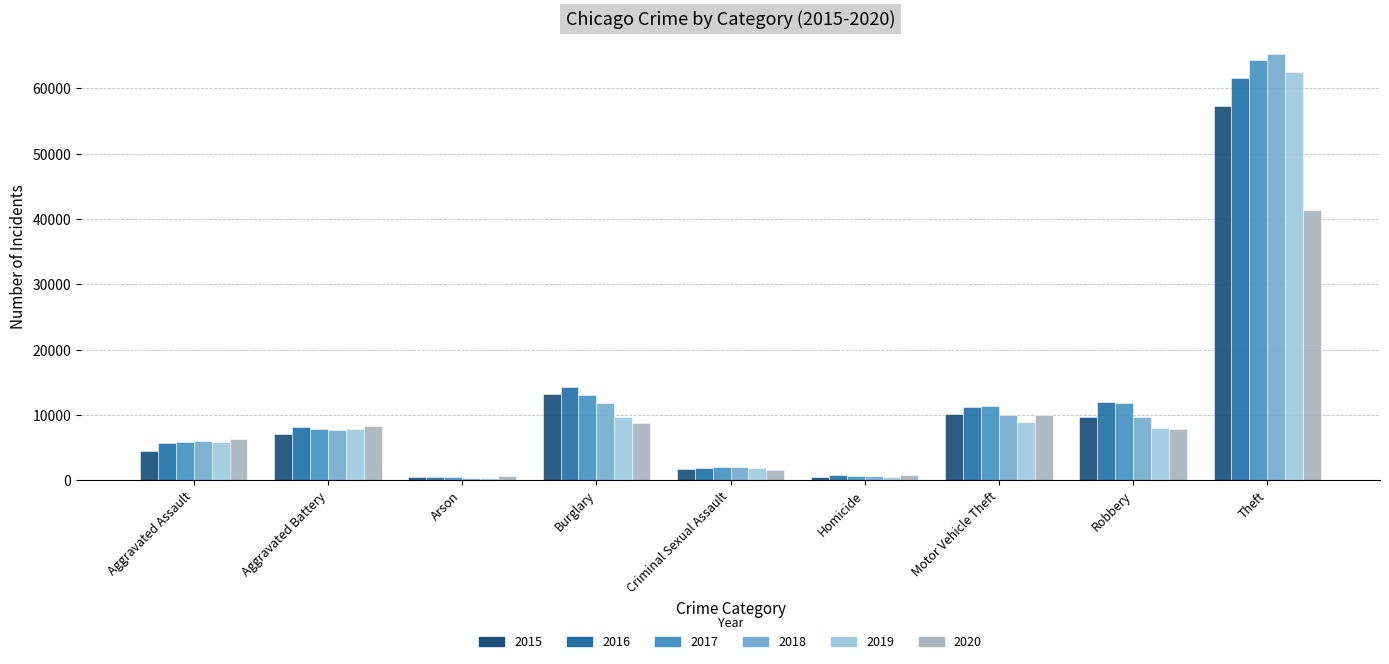

Which series has the widest spread of values?

2018